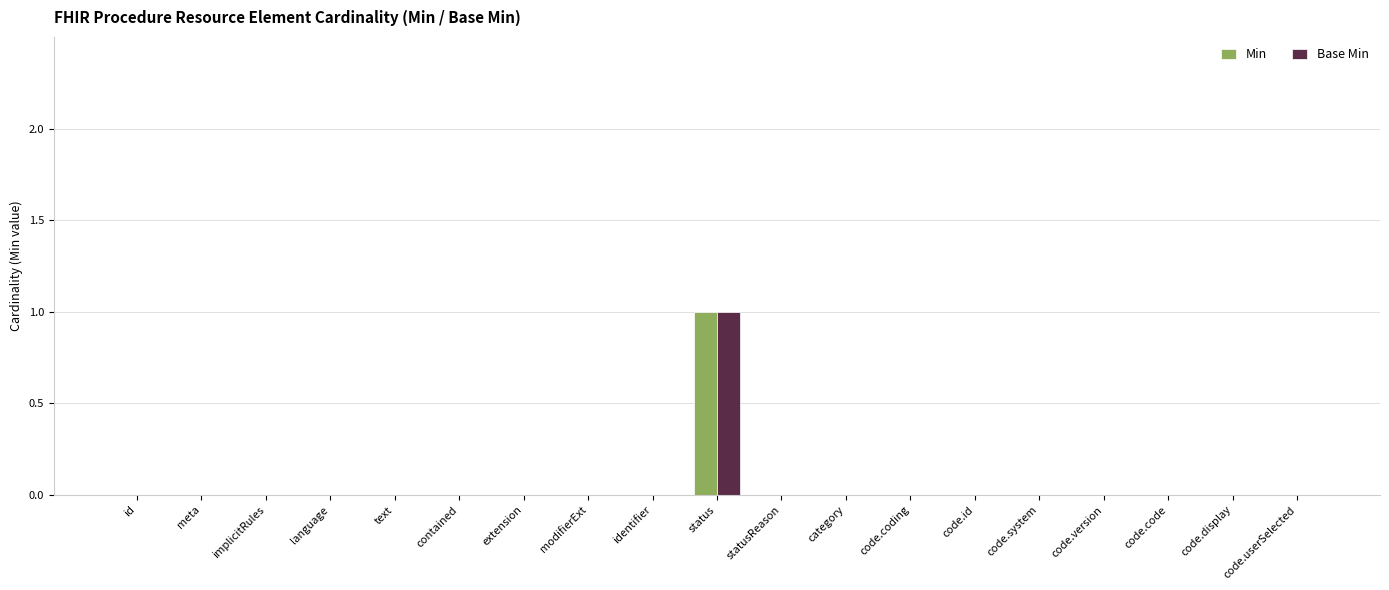

The value of Base Min at language is 0. True or false?

True